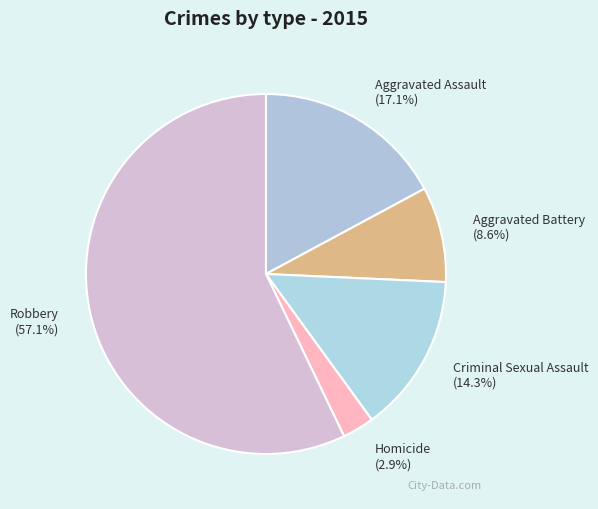

To the nearest percent, what is the difference between the Criminal Sexual Assault and Aggravated Battery slice percentages?

6%